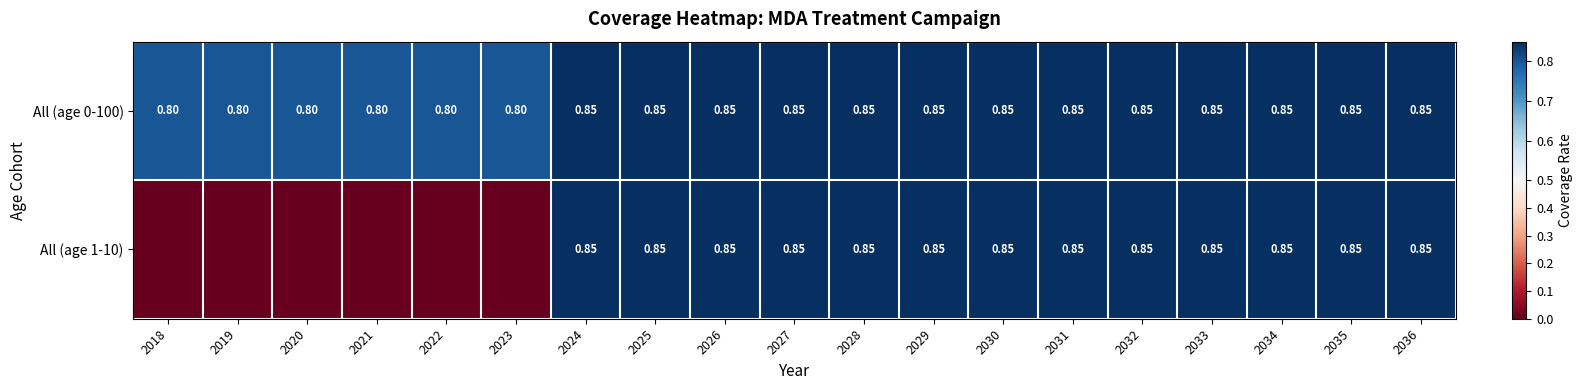

What is the sum of the All (age 0-100) values at 2035 and 2024?

1.7